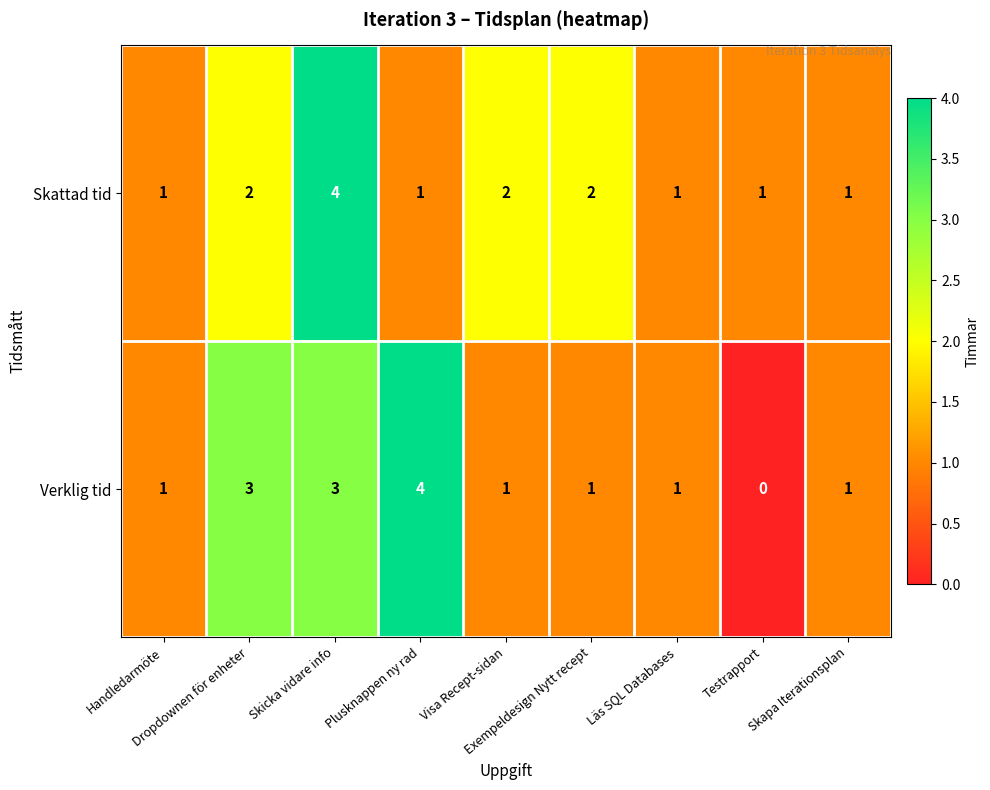

Count the Skattad tid values in the range 1 to 2.

8